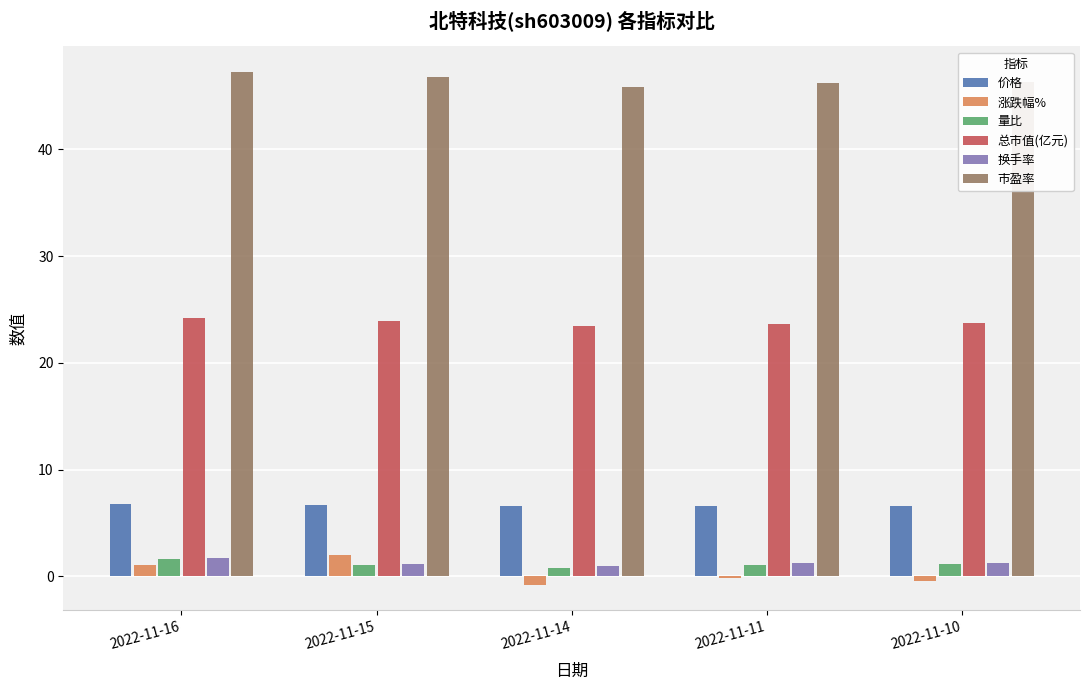

The value of 总市值(亿元) at 2022-11-14 is 35.8. True or false?

False